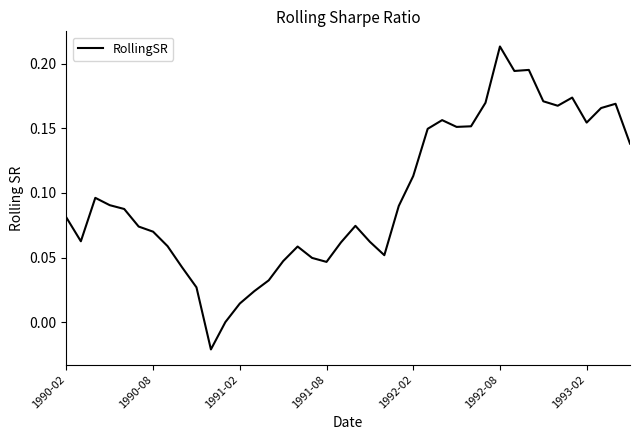

At which category does the chart reach its peak across all series?

1992-08